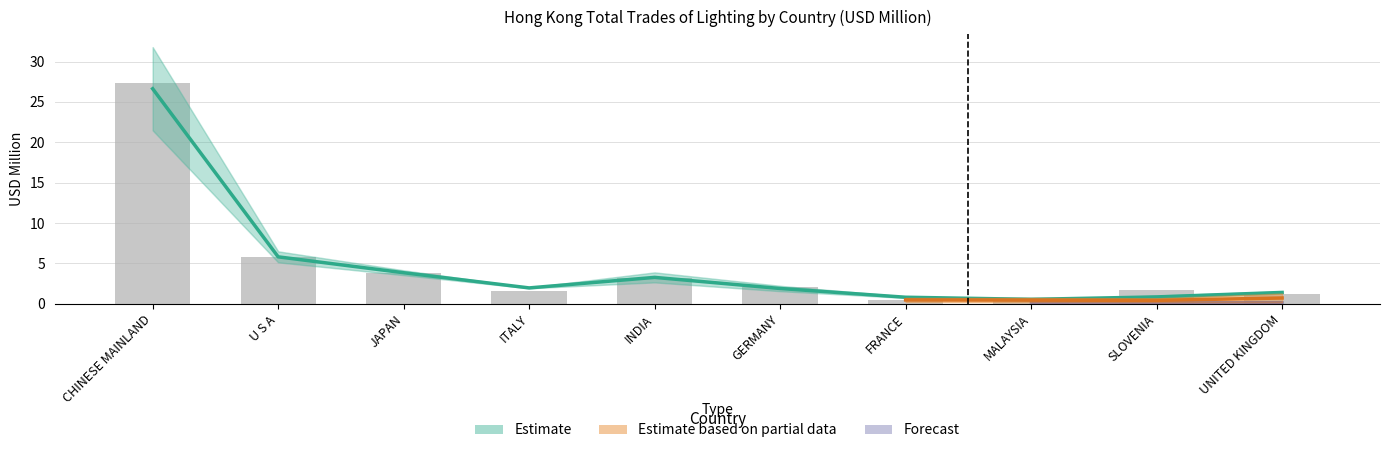

Where does the 201812 series first go above 2?

CHINESE MAINLAND